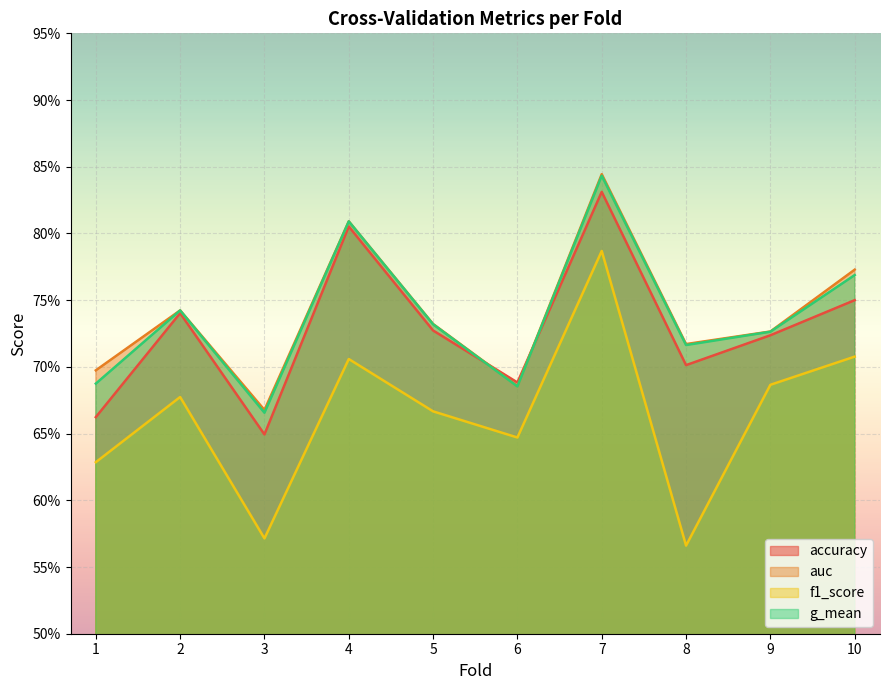

How many interior local valleys does the f1_score series have?

3